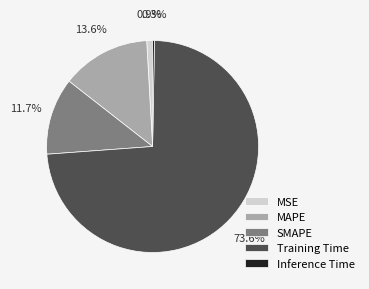

Which category has the biggest portion of the pie?

Training Time